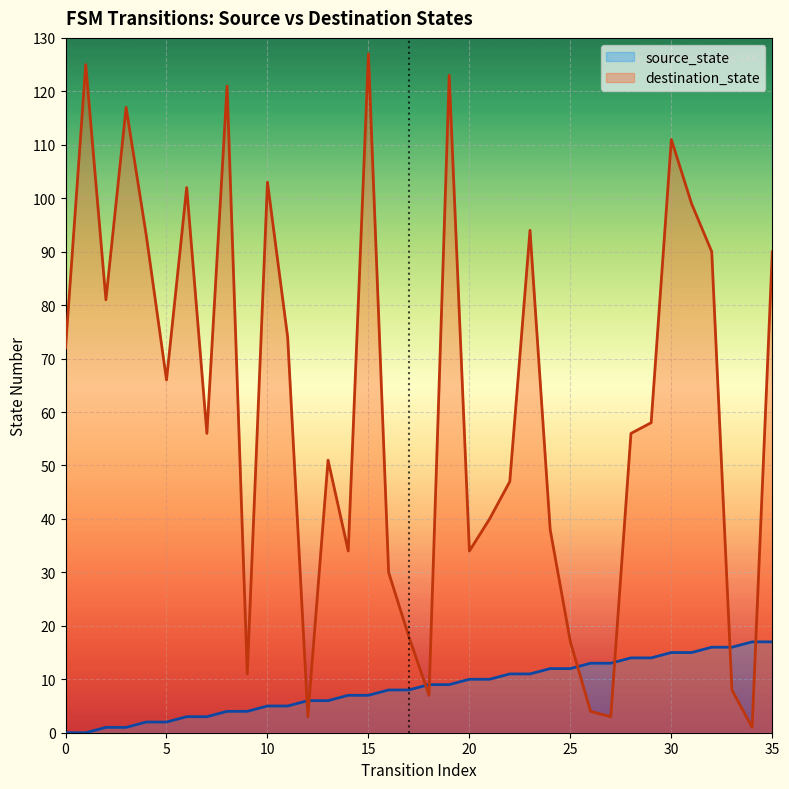

Between 14 and 13, which is larger?

14